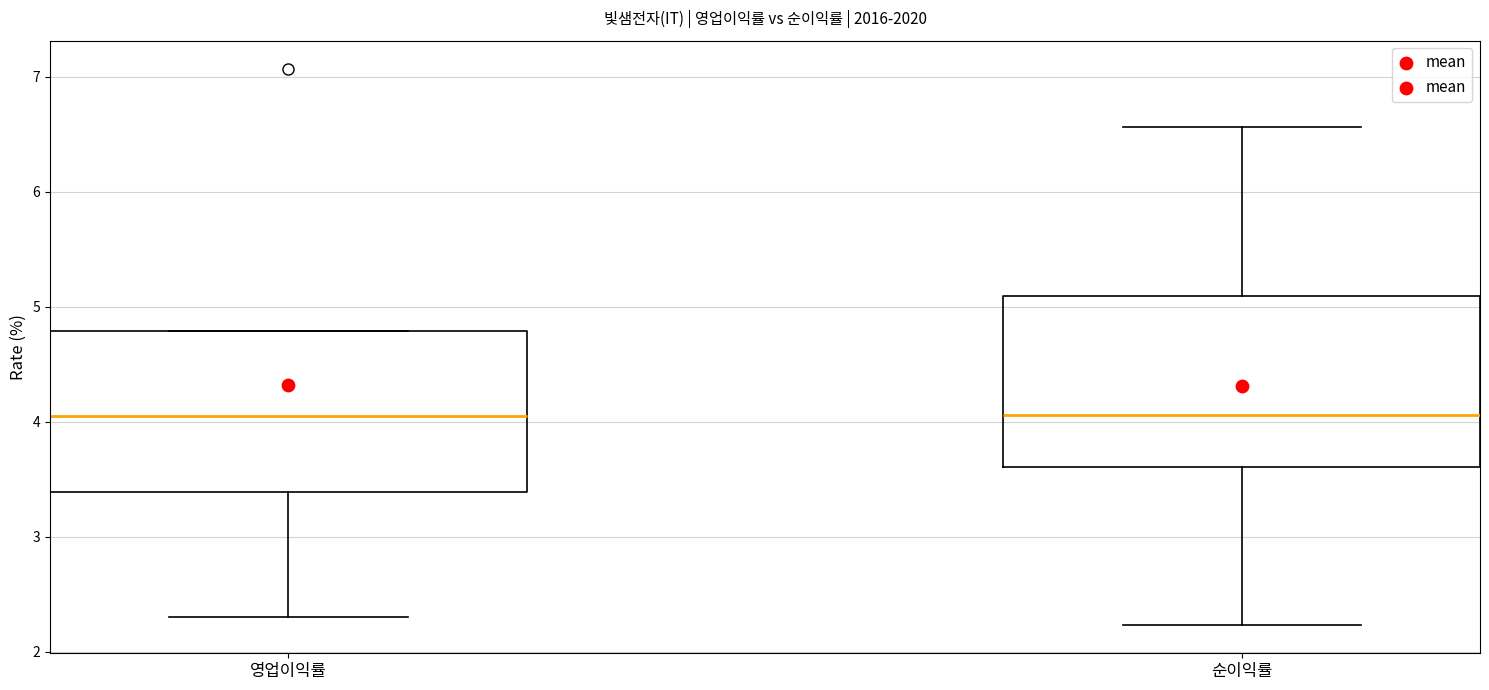

Reading left to right, transcribe this box plot: for each box, give where its median line is, the range the box spans, and where its two whiskers end, as read against the y-axis. The values are not printed on the chart, so give them approximately, as read against the axis.

영업이익률: median 4.1, box 3.4 to 4.8, whiskers 2.3 to 4.8
순이익률: median 4.1, box 3.6 to 5.1, whiskers 2.2 to 6.6